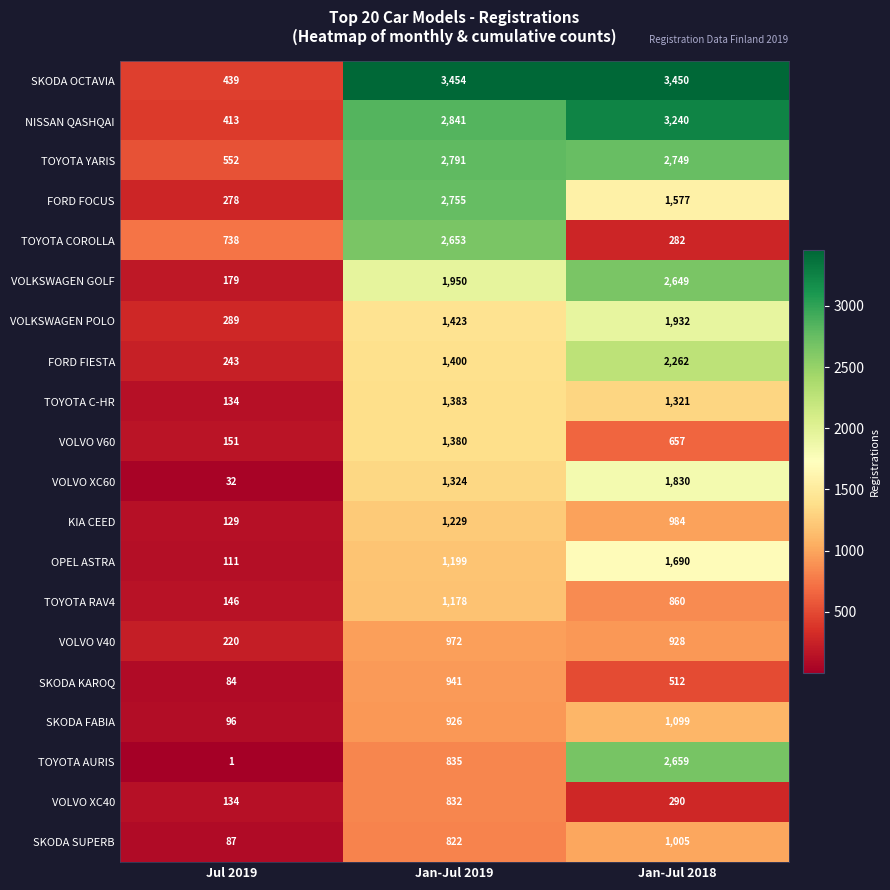

List the labels in order of VOLKSWAGEN POLO value, smallest first.

Jul 2019, Jan-Jul 2019, Jan-Jul 2018